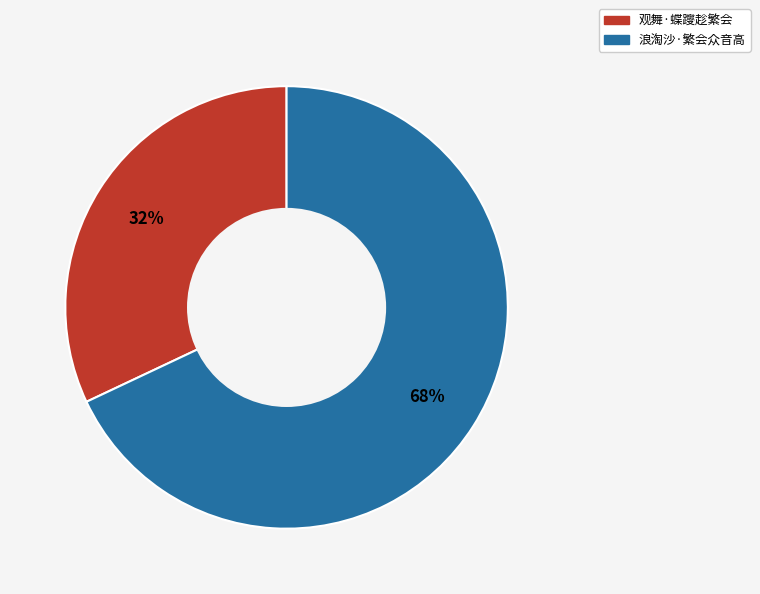

Approximately how many times larger is the value at 观舞·蝶躞趁繁会 compared to 浪淘沙·繁会众音高?

0.5